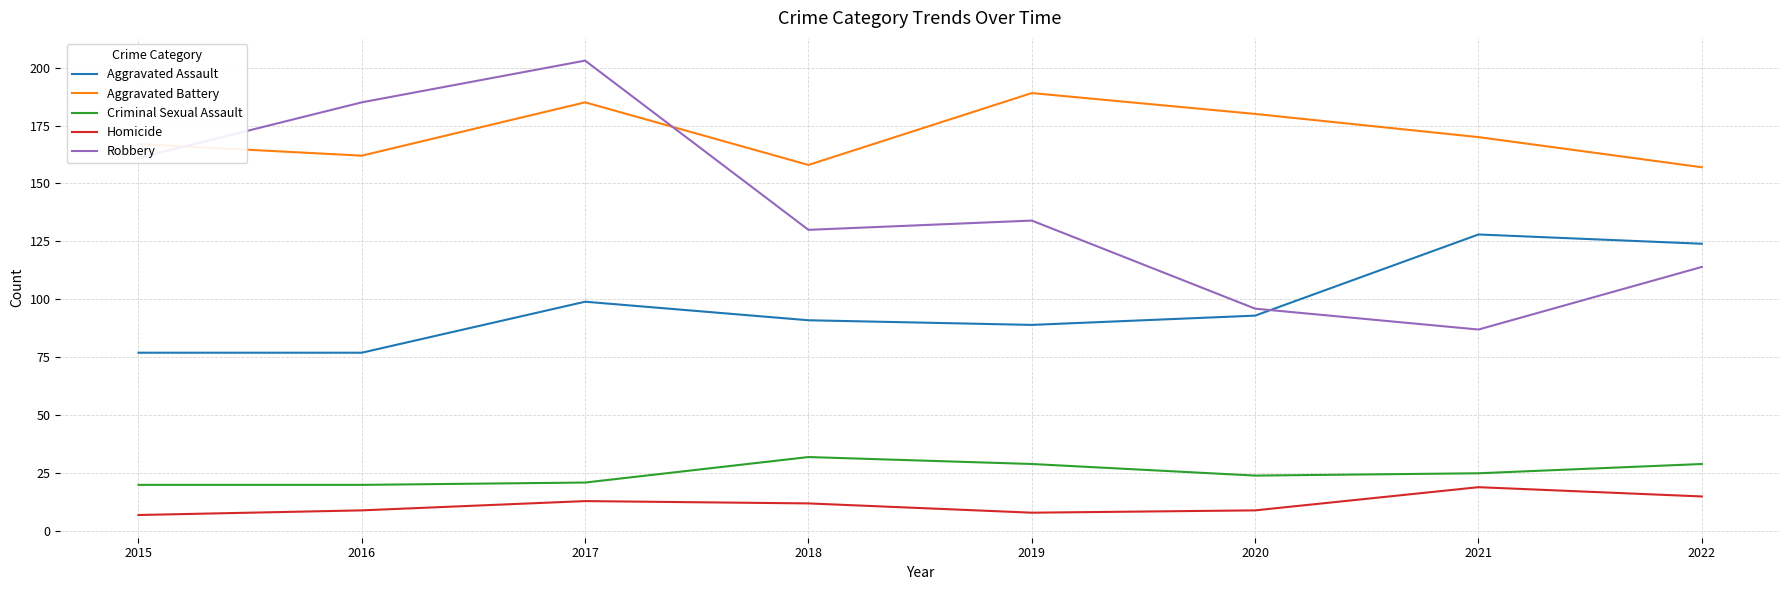

Read the Homicide value at 2022, to the nearest 5.

15